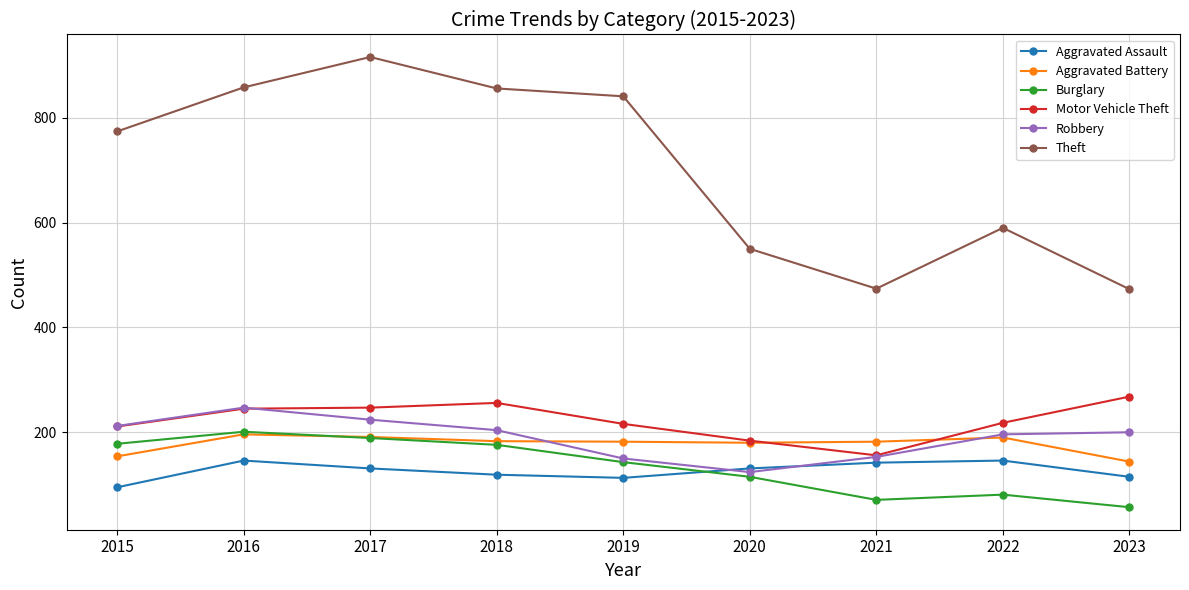

What value does the Motor Vehicle Theft series have at 2015?

211